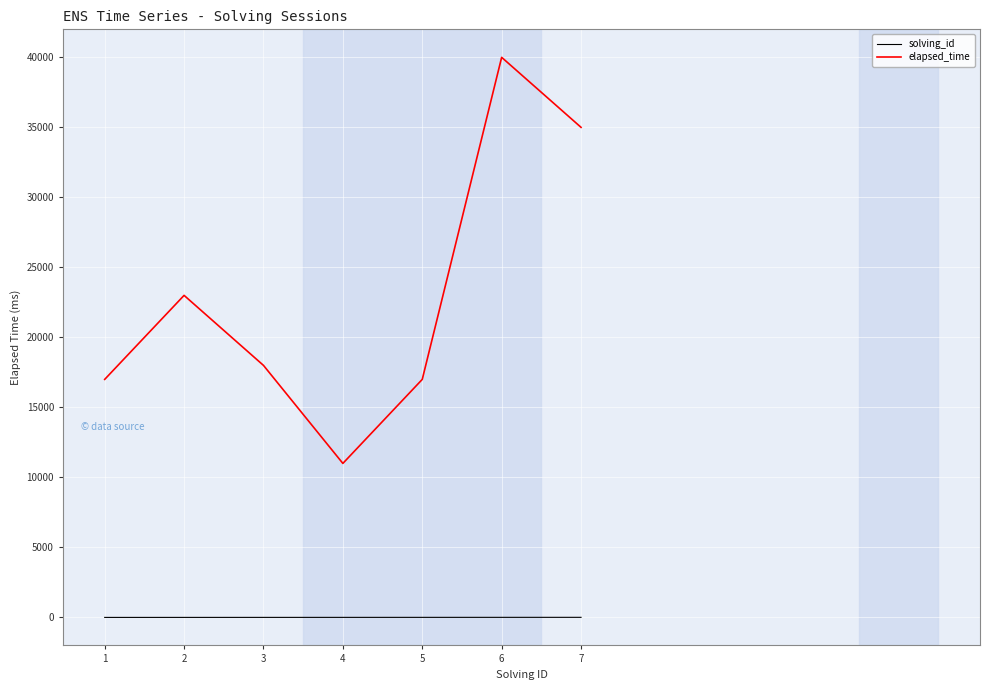

Between 3 and 7, which series saw the biggest shift?

elapsed_time